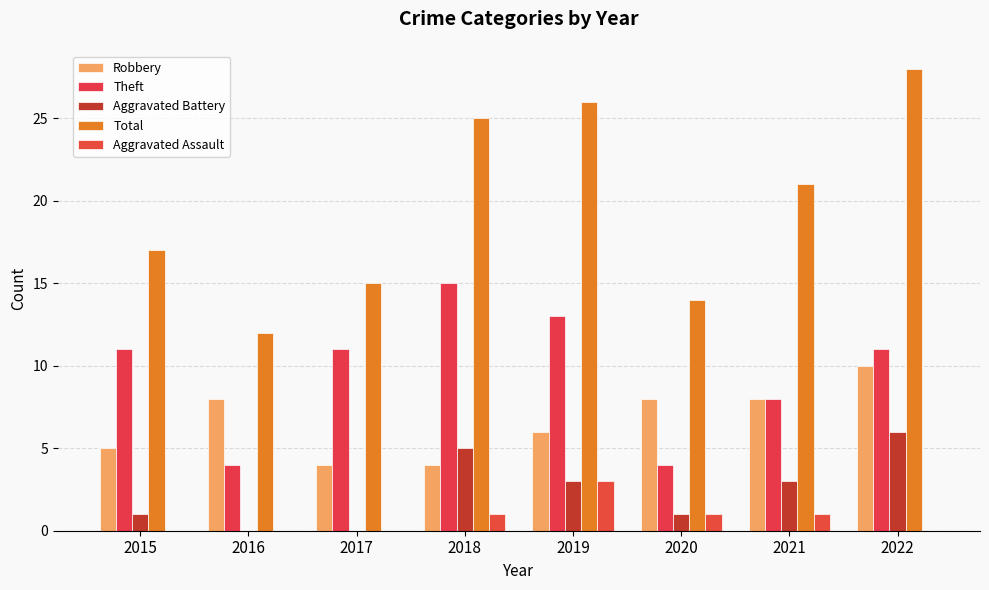

Rank the series by their maximum value, from lowest to highest.

Aggravated Assault, Aggravated Battery, Robbery, Theft, Total